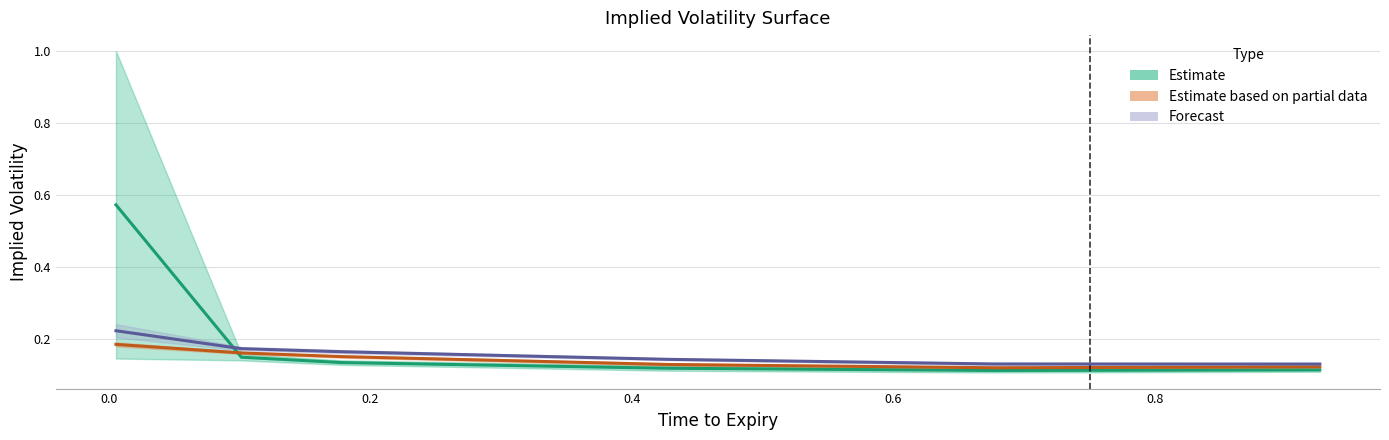

Reading left to right, what are all the values shown in this chart?

Estimate: 0.6	0.1	0.1	0.1	0.1	0.1
Estimate based on partial data: 0.2	0.2	0.2	0.1	0.1	0.1
Forecast: 0.2	0.2	0.2	0.1	0.1	0.1